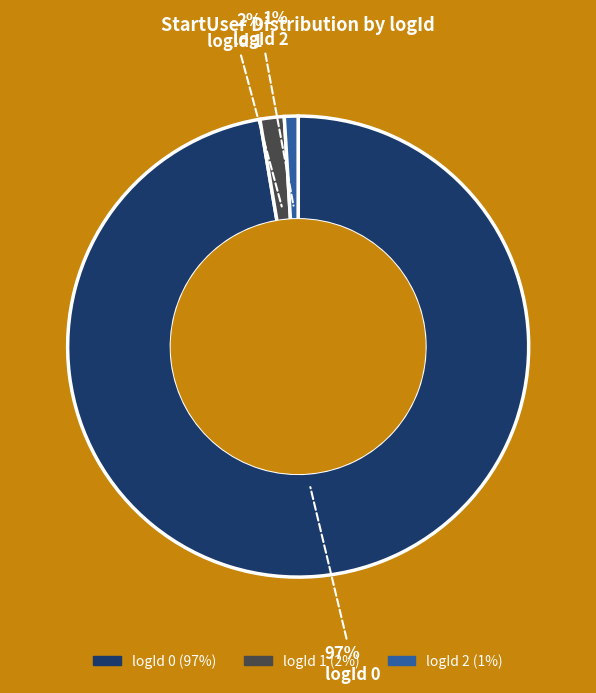

Is there any slice that represents more than half of the pie?

Yes